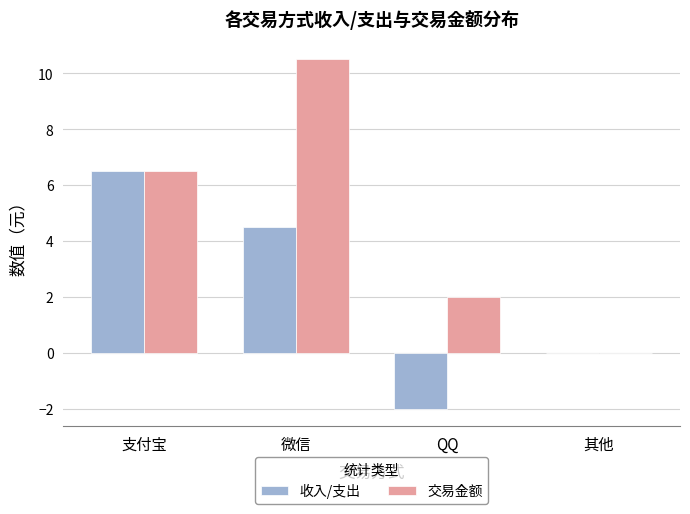

Reading right to left, list all the values displayed in this chart.

收入/支出: 其他=0.0	QQ=-2.0	微信=4.5	支付宝=6.5
交易金额: 其他=0.0	QQ=2.0	微信=10.5	支付宝=6.5